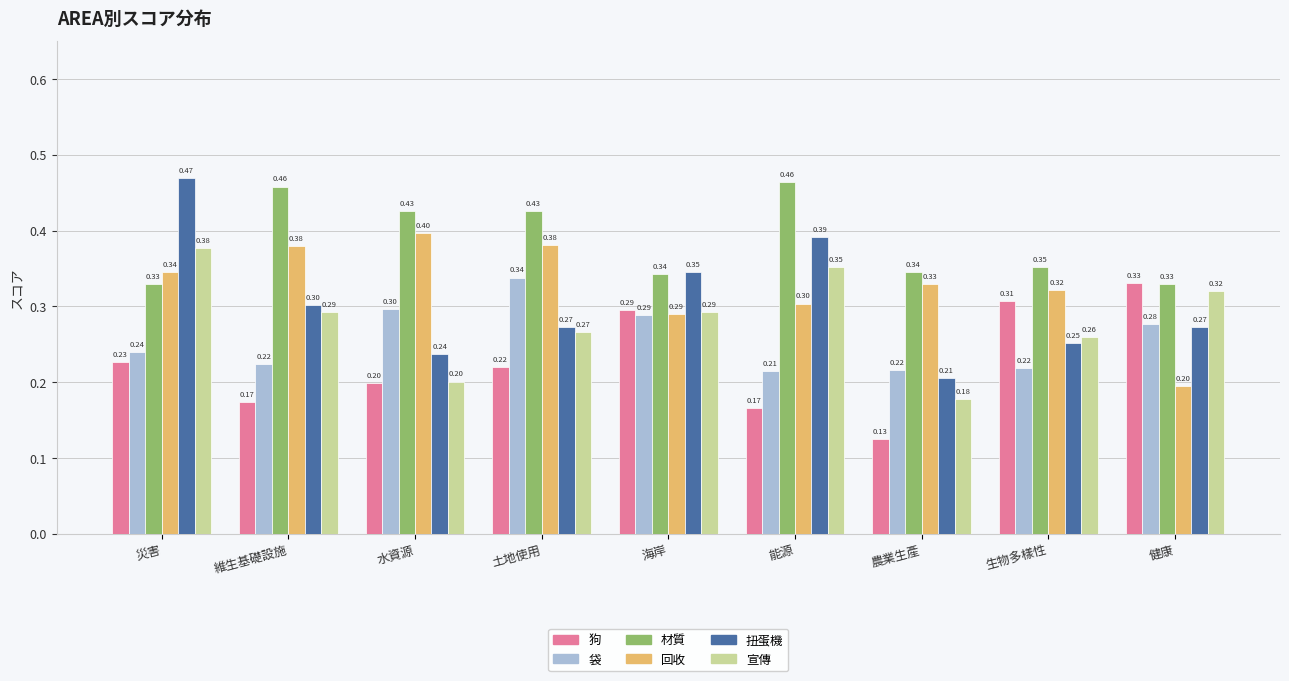

At which category is the sum across all series the highest?

災害